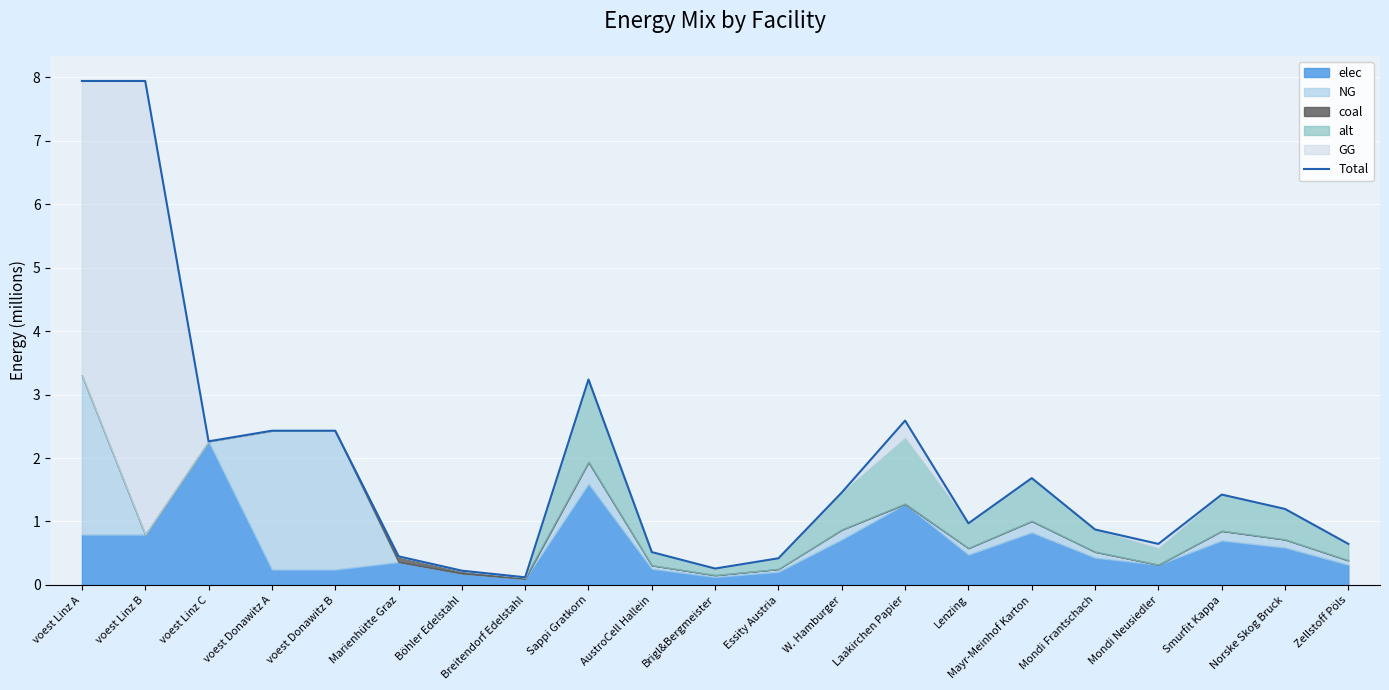

Where does the data first go above 1?

voest Linz A